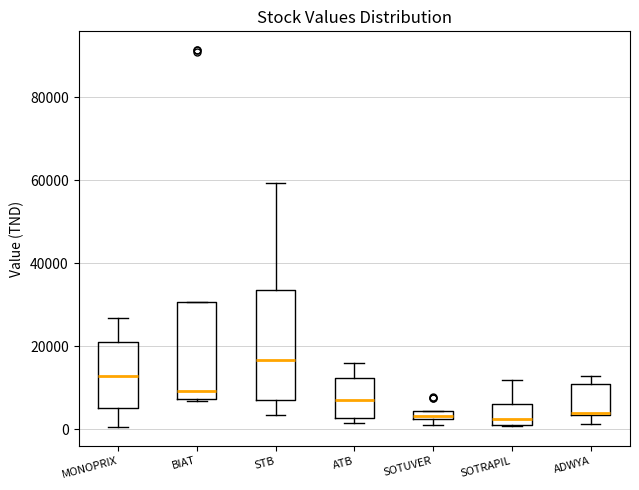

Which box is the tallest, from its lower edge to its upper edge?

STB